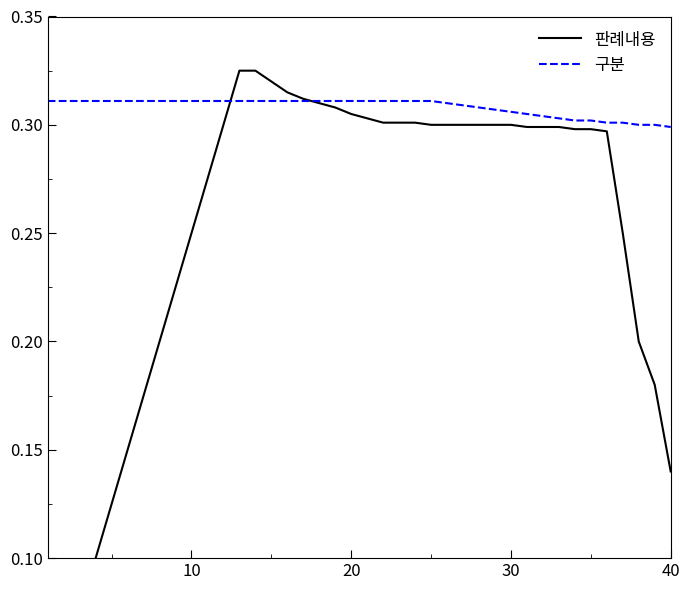

What is the maximum value for 구분?

0.3